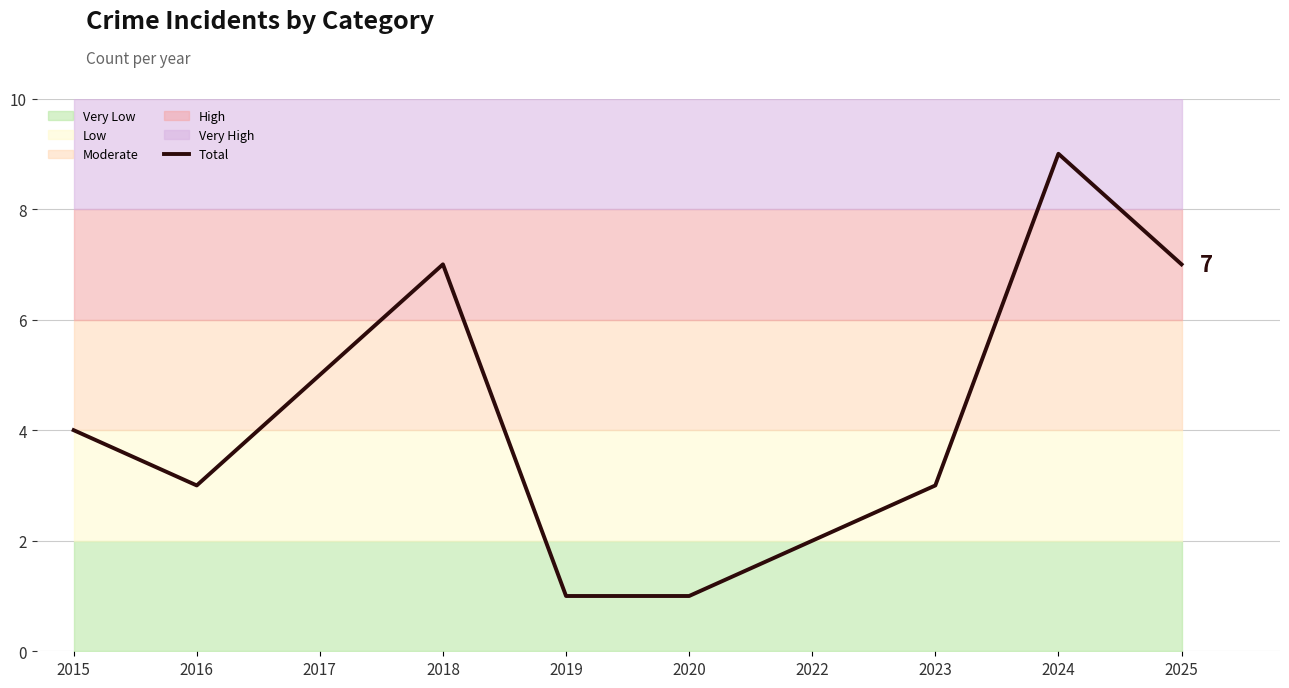

Count the number of data series in this chart.

1